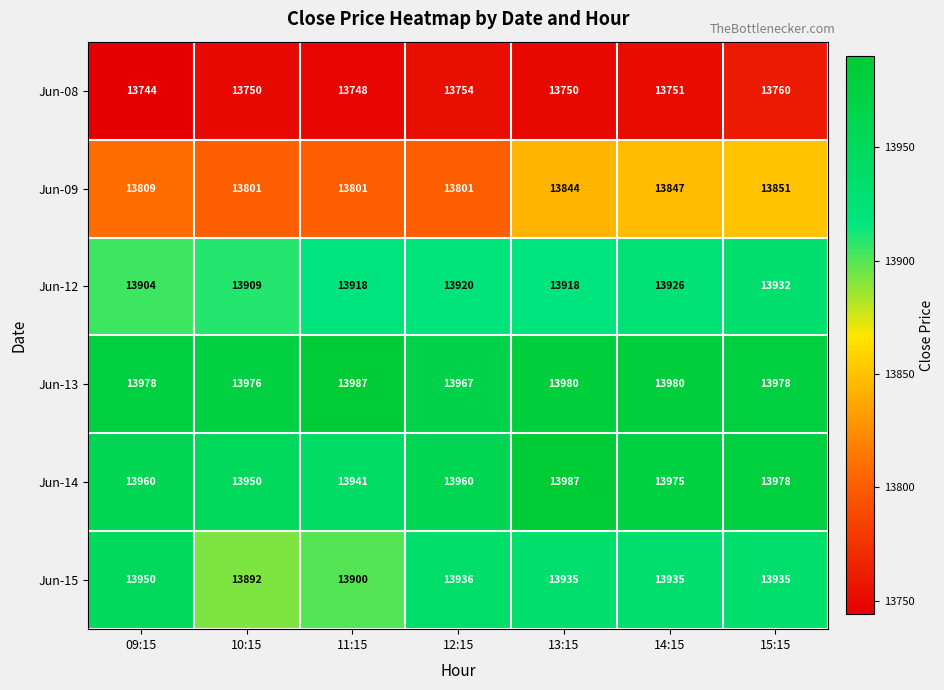

Which series has the largest range (max minus min)?

Jun-15